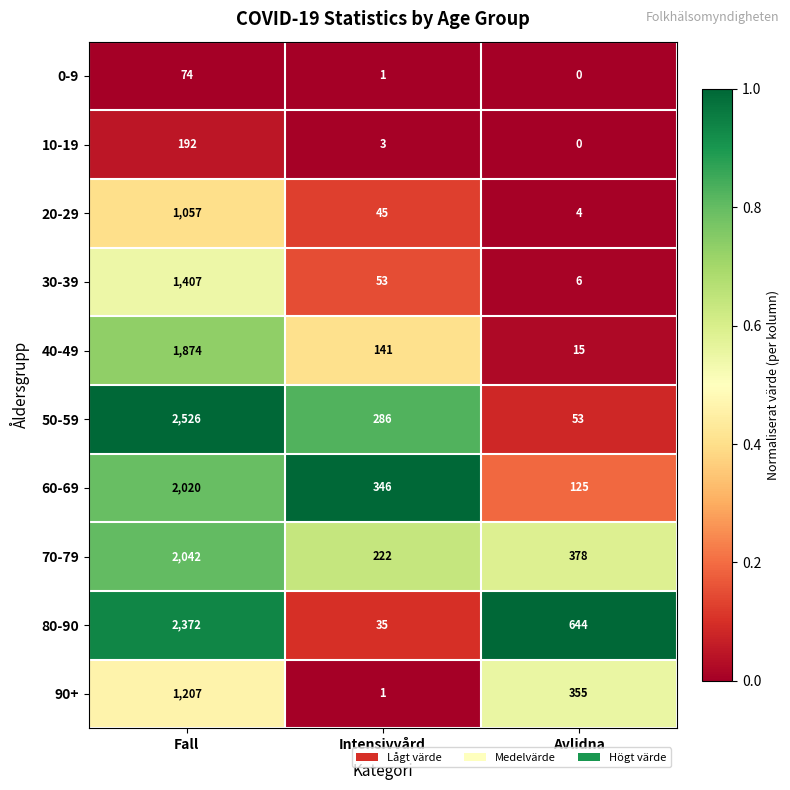

Is it true that 20-29 equals 5 at Avlidna?

False